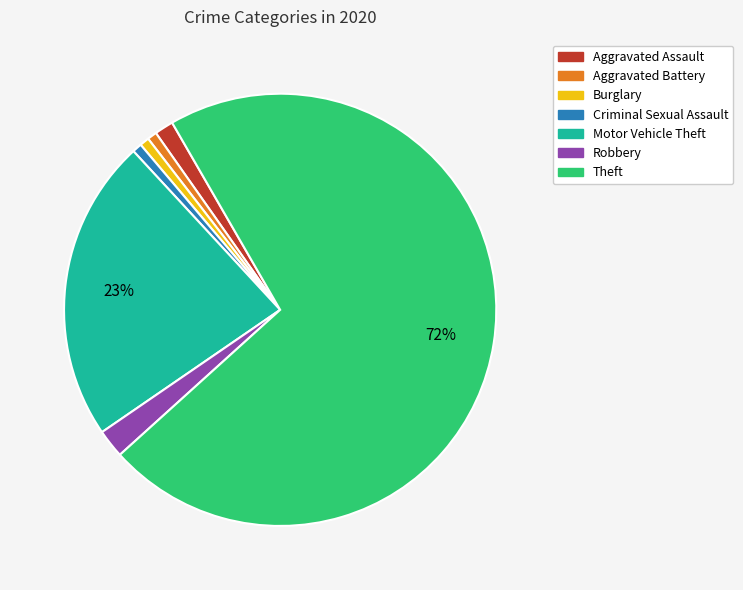

True or false: Criminal Sexual Assault accounts for 1% of the total.

True